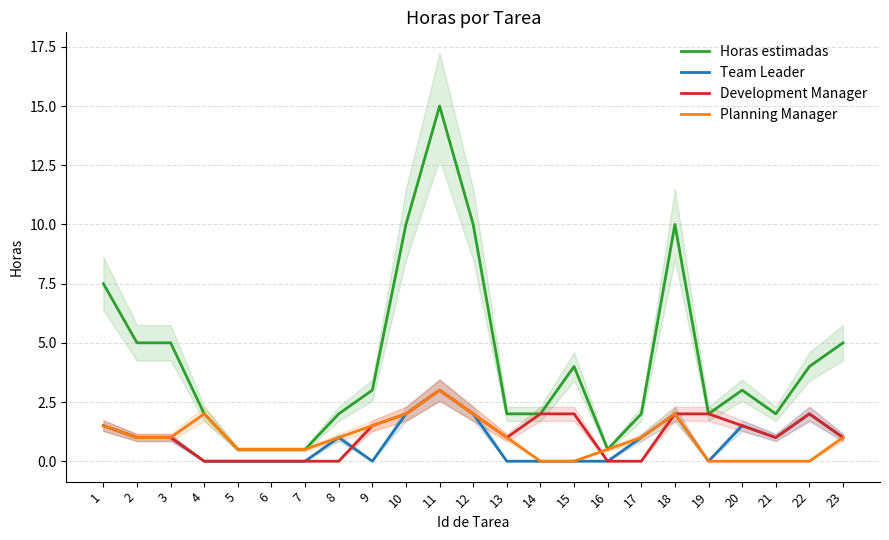

True or false: Development Manager has a value of -1.1 at 8.

False